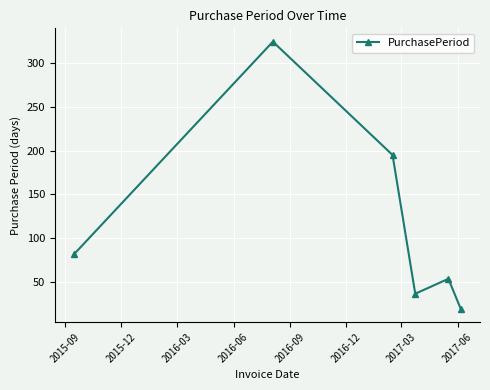

How many points are lower than both their immediate neighbors (excluding endpoints)?

1